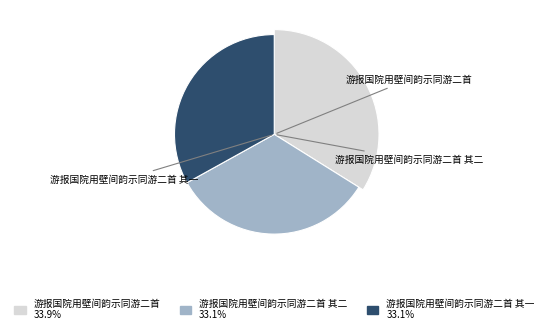

What percentage do 游报国院用壁间韵示同游二首 and 游报国院用壁间韵示同游二首 其一 together represent?

66.9%